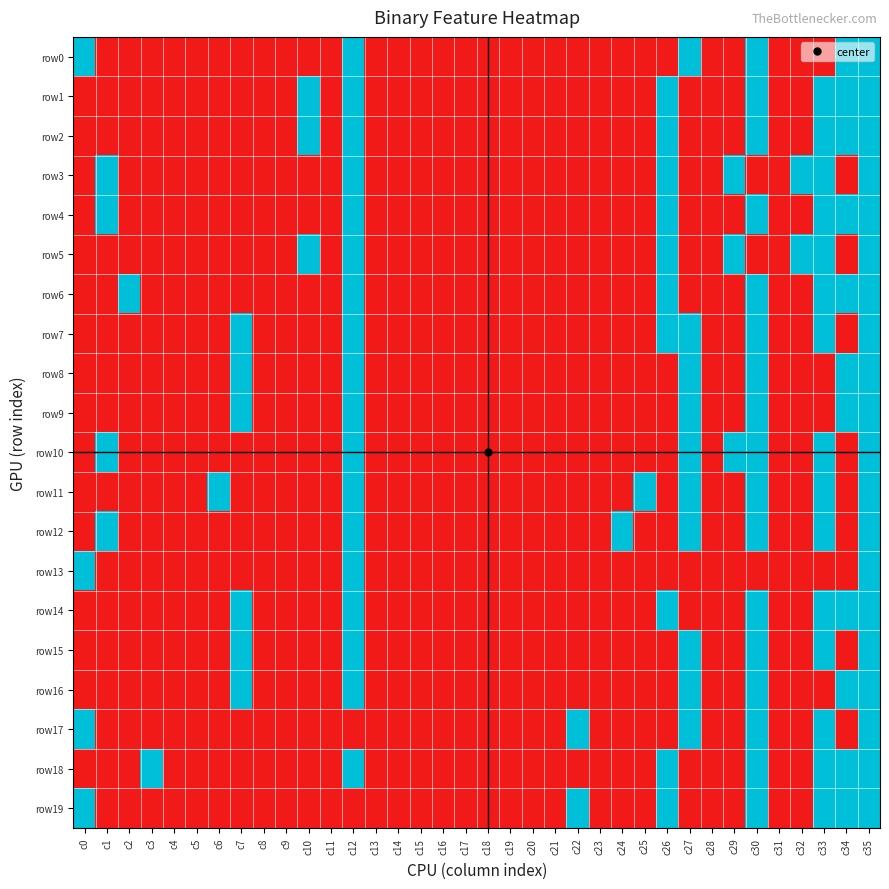

Between c1 and c35, which is larger?

c35